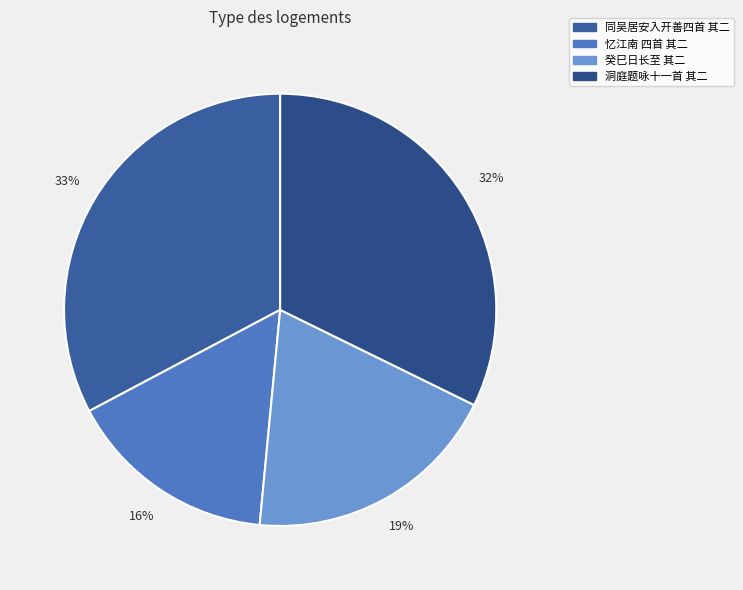

Does any single category account for the majority?

No